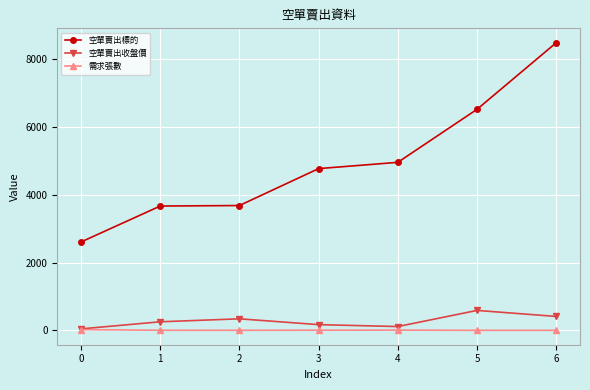

What is the sum of the 空單賣出收盤價 values at 4 and 3?

284.0